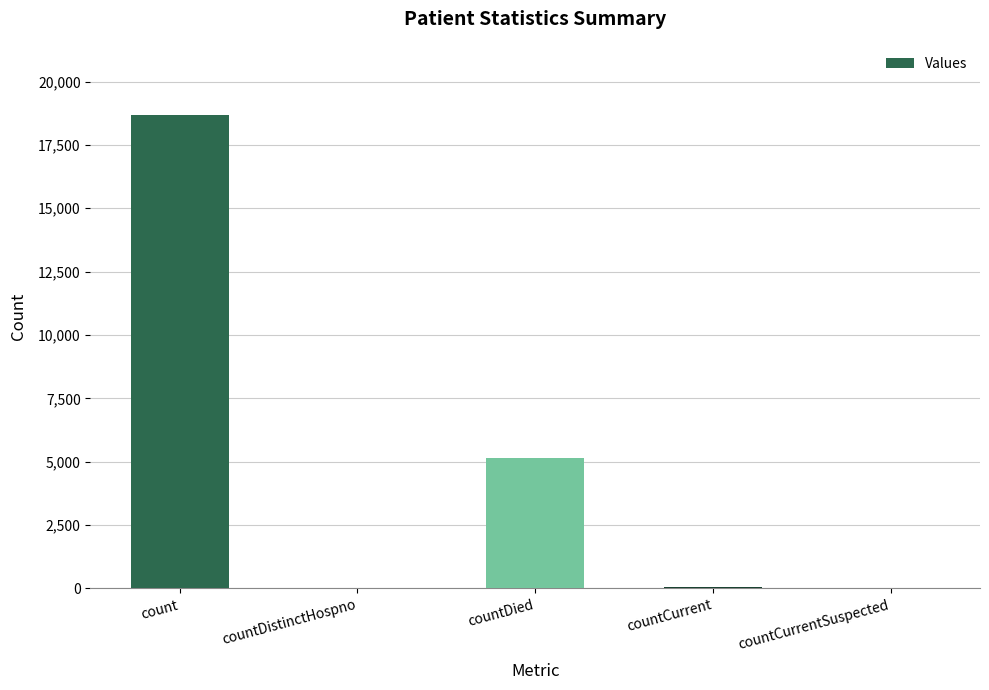

The value at countDied is 5163. True or false?

True